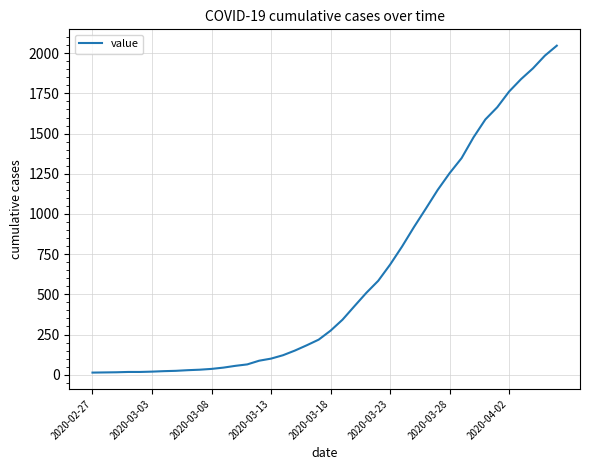

What is the greatest value displayed?

2047